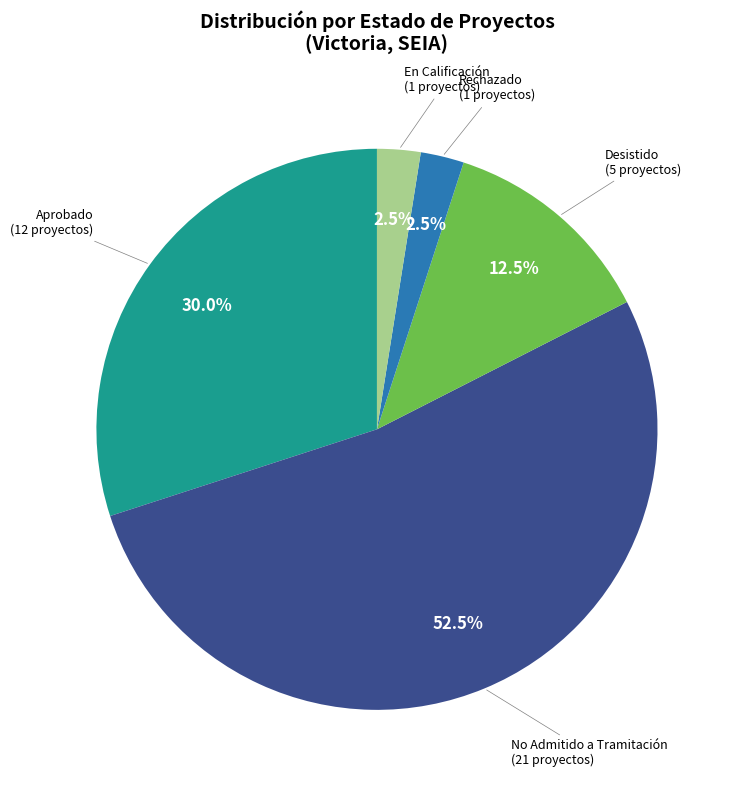

Is there any slice that represents more than half of the pie?

Yes